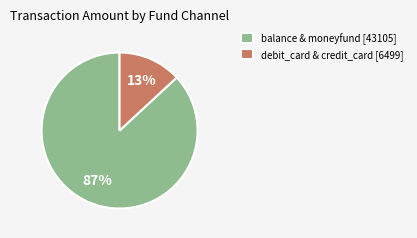

Is it true that balance & moneyfund [43105] is 87% of the pie?

True